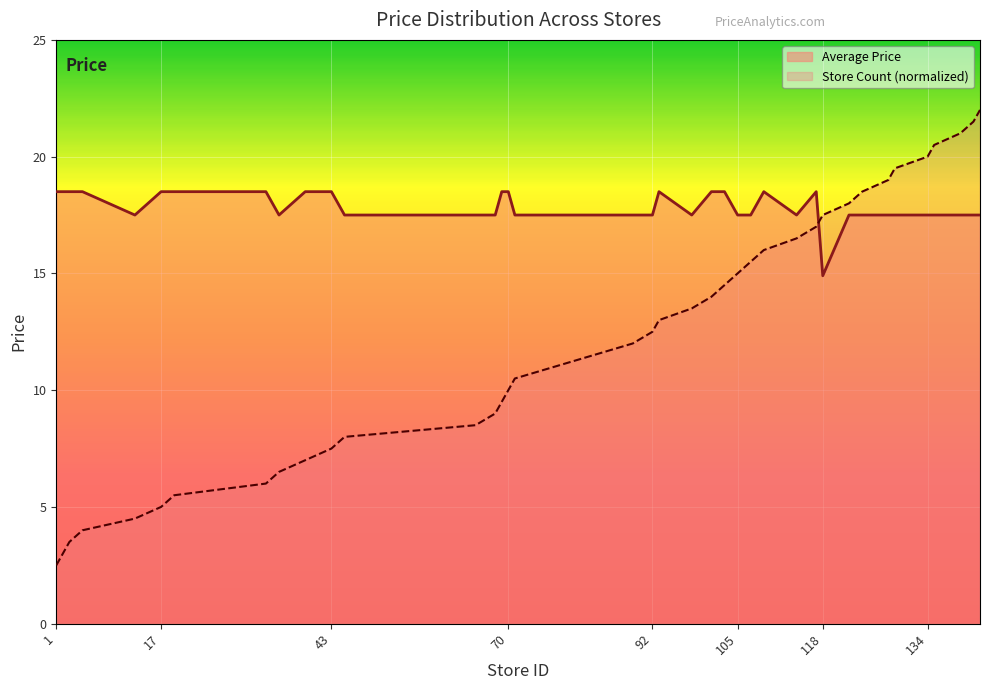

List the labels in order of Average Price value, smallest first.

118, 13, 35, 45, 65, 68, 71, 77, 83, 89, 92, 98, 105, 107, 114, 122, 124, 128, 129, 134, 135, 139, 141, 142, 1, 2, 3, 5, 17, 19, 33, 39, 43, 69, 70, 93, 101, 103, 109, 117